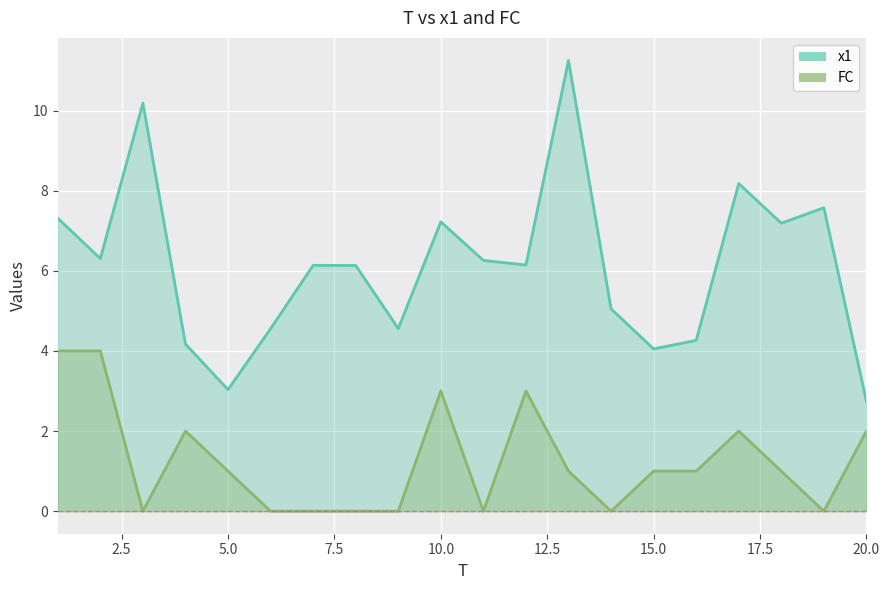

At which category is the sum across all series the highest?

13